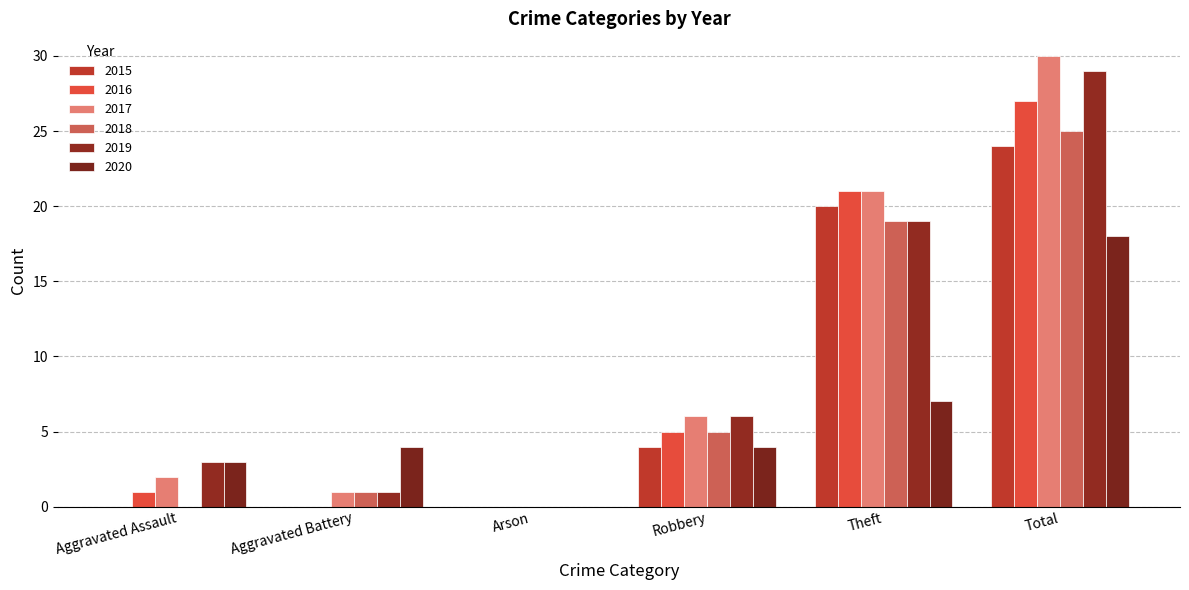

What is the difference between the 2019 values at Aggravated Assault and Robbery?

3